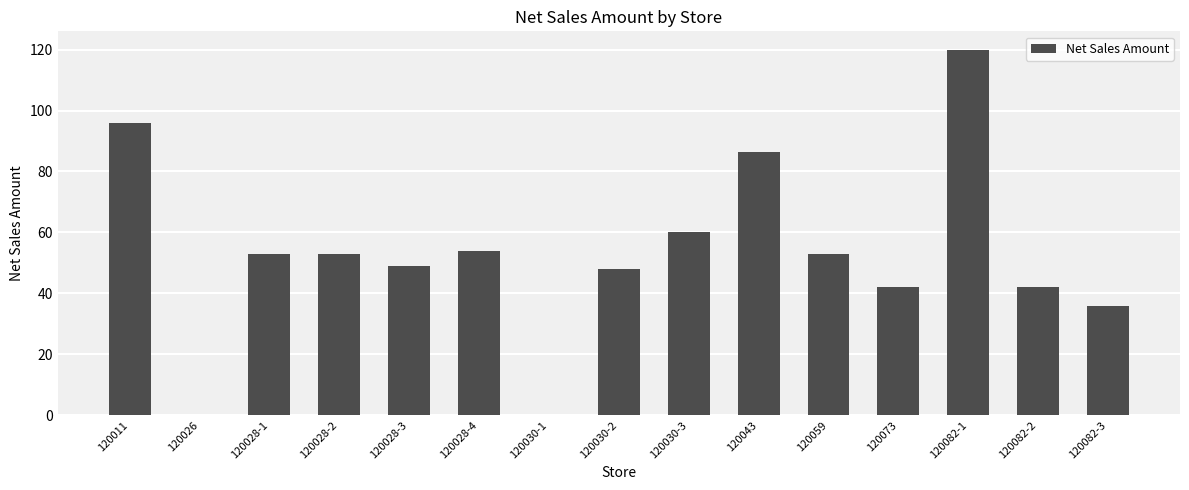

What is the sum of all values?

791.8